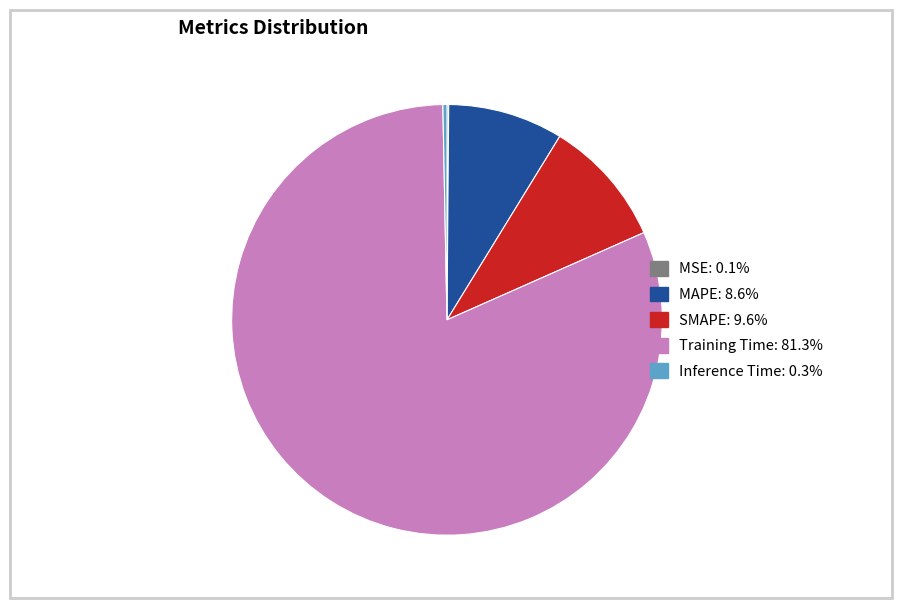

Which has a higher value, Training Time or SMAPE?

Training Time